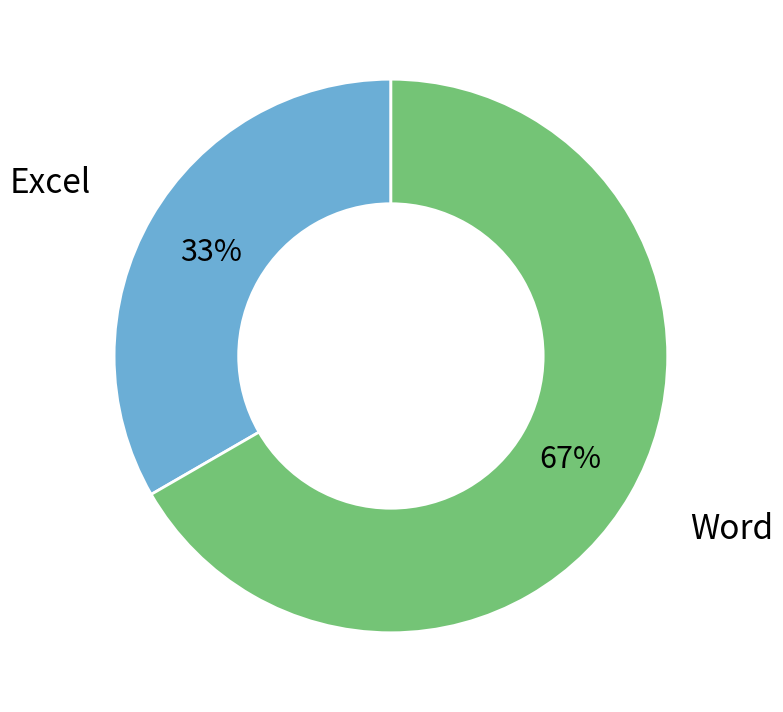

Do Word and Excel together represent more than half of the pie?

Yes